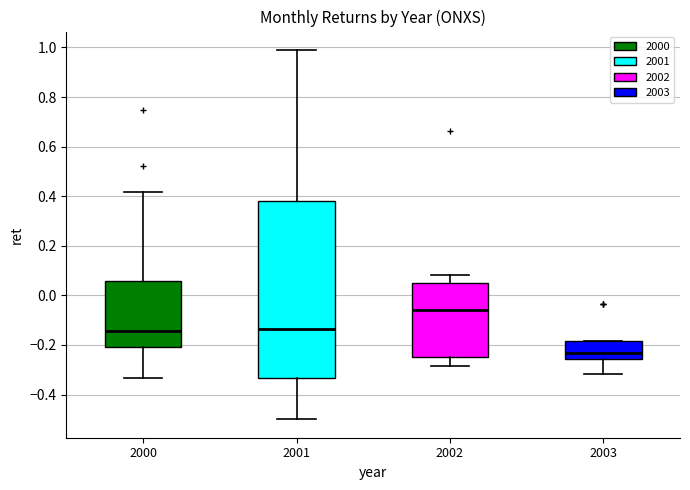

Reading left to right, transcribe this box plot: for each box, give where its median line is, the range the box spans, and where its two whiskers end, as read against the y-axis. The values are not printed on the chart, so give them approximately, as read against the axis.

2000: median -0.14, box -0.20 to 0.06, whiskers -0.34 to 0.42
2001: median -0.14, box -0.34 to 0.38, whiskers -0.50 to 0.98
2002: median -0.06, box -0.24 to 0.06, whiskers -0.28 to 0.08
2003: median -0.24, box -0.26 to -0.18, whiskers -0.32 to -0.18